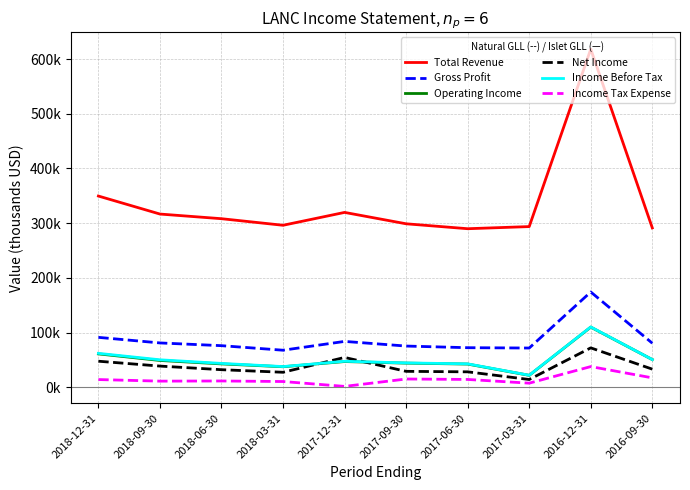

True or false: Operating Income has a value of 49200 at 2018-09-30.

True